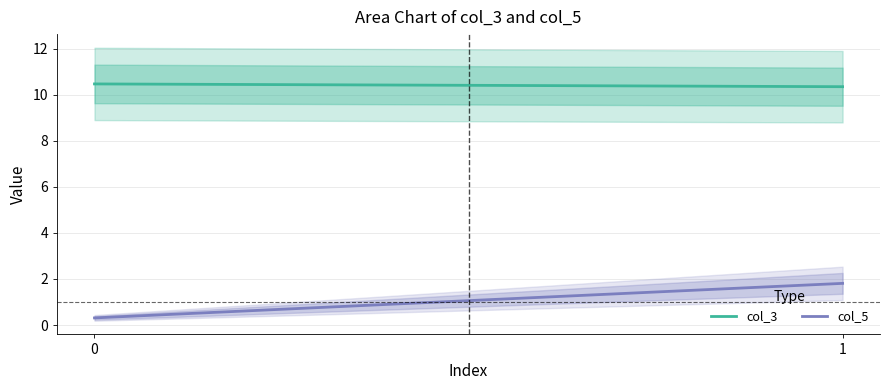

What is the greatest value displayed?

10.5